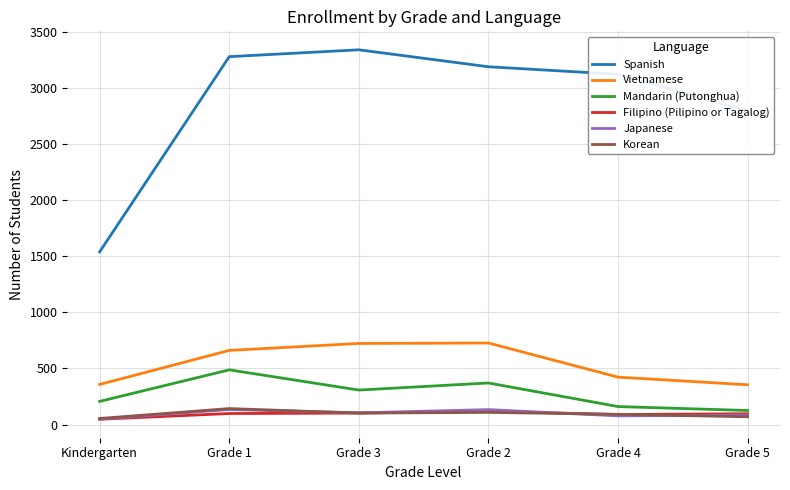

What is the minimum value shown in the chart?

48